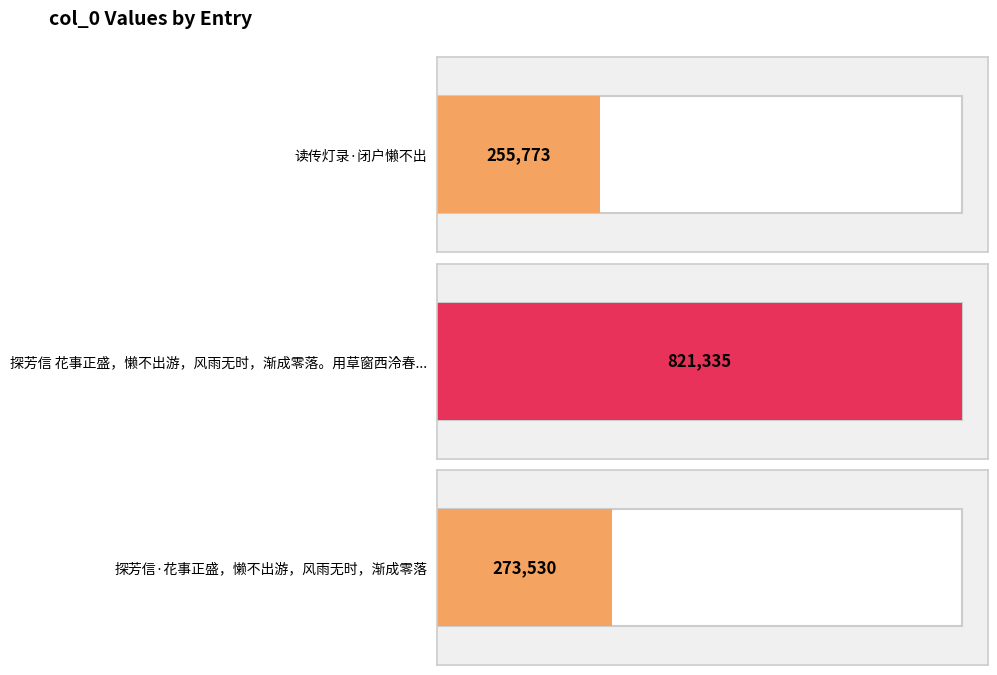

Rank the categories by value from lowest to highest.

读传灯录·闭户懒不出, 探芳信·花事正盛，懒不出游，风雨无时，渐成零落, 探芳信 花事正盛，懒不出游，风雨无时，渐成零落。用草窗西泠春感韵赋此